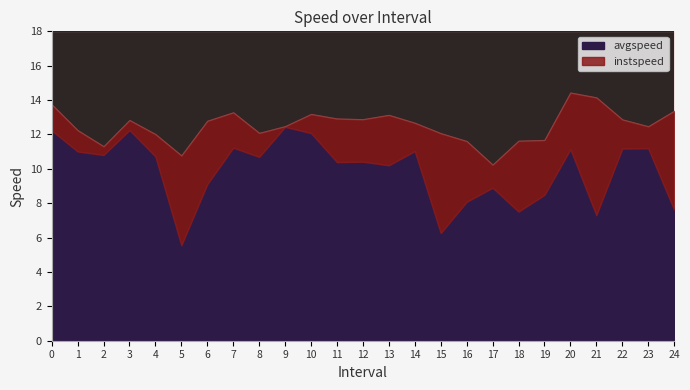

Read the instspeed value at 0.0.

13.7